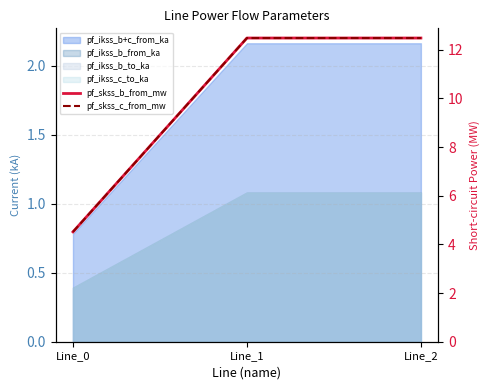

True or false: pf_skss_c_from_mw has a value of 12.5 at Line_2.

True